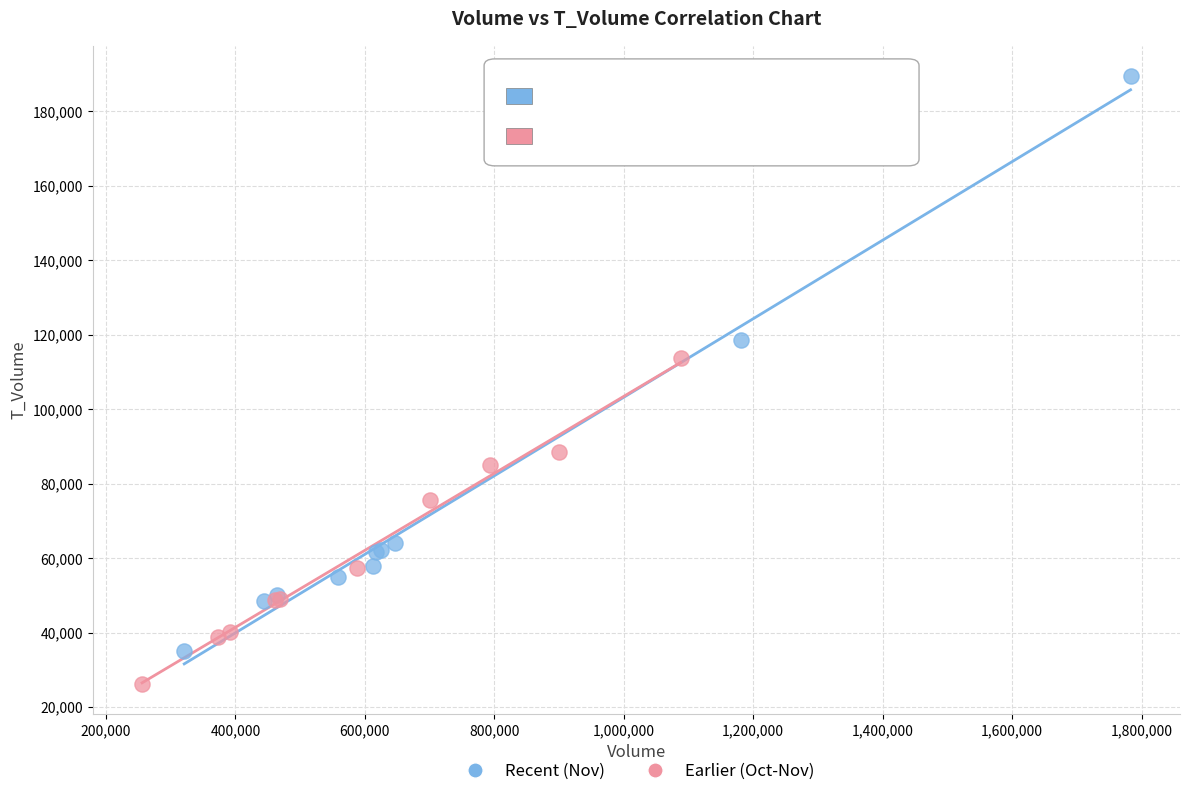

Which series has the largest Y range (max minus min)?

Recent (Nov)